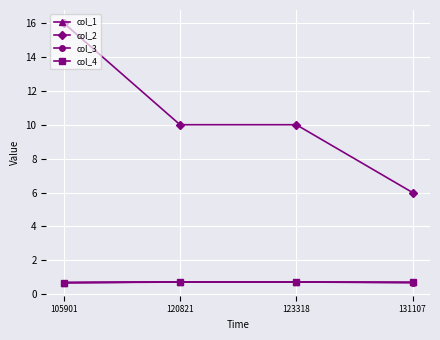

True or false: col_1 has more than 0 points higher than both neighbors.

True